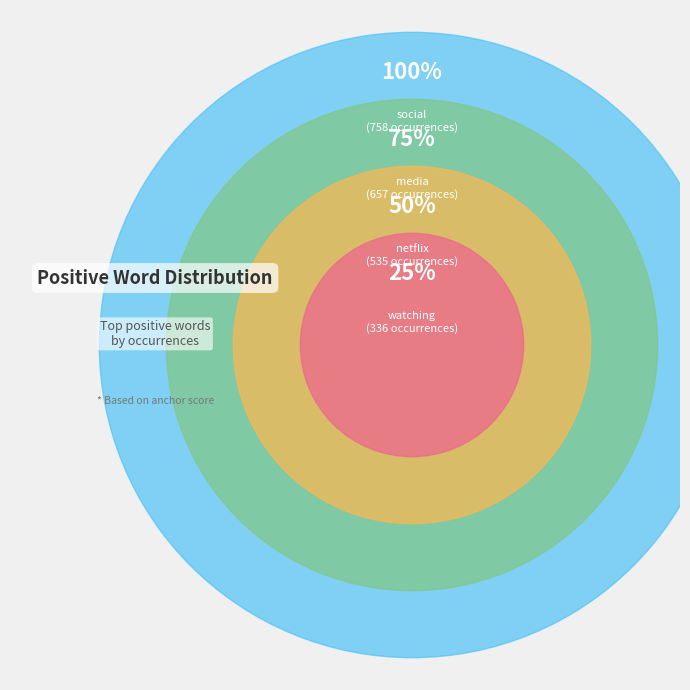

What is the largest slice in the pie chart?

social